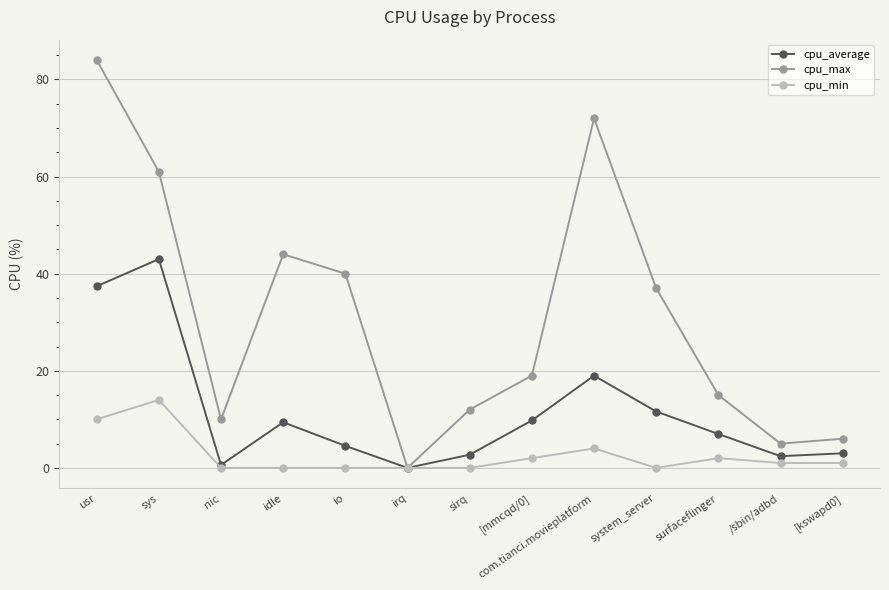

Is this an area chart (filled region under the line)?

No